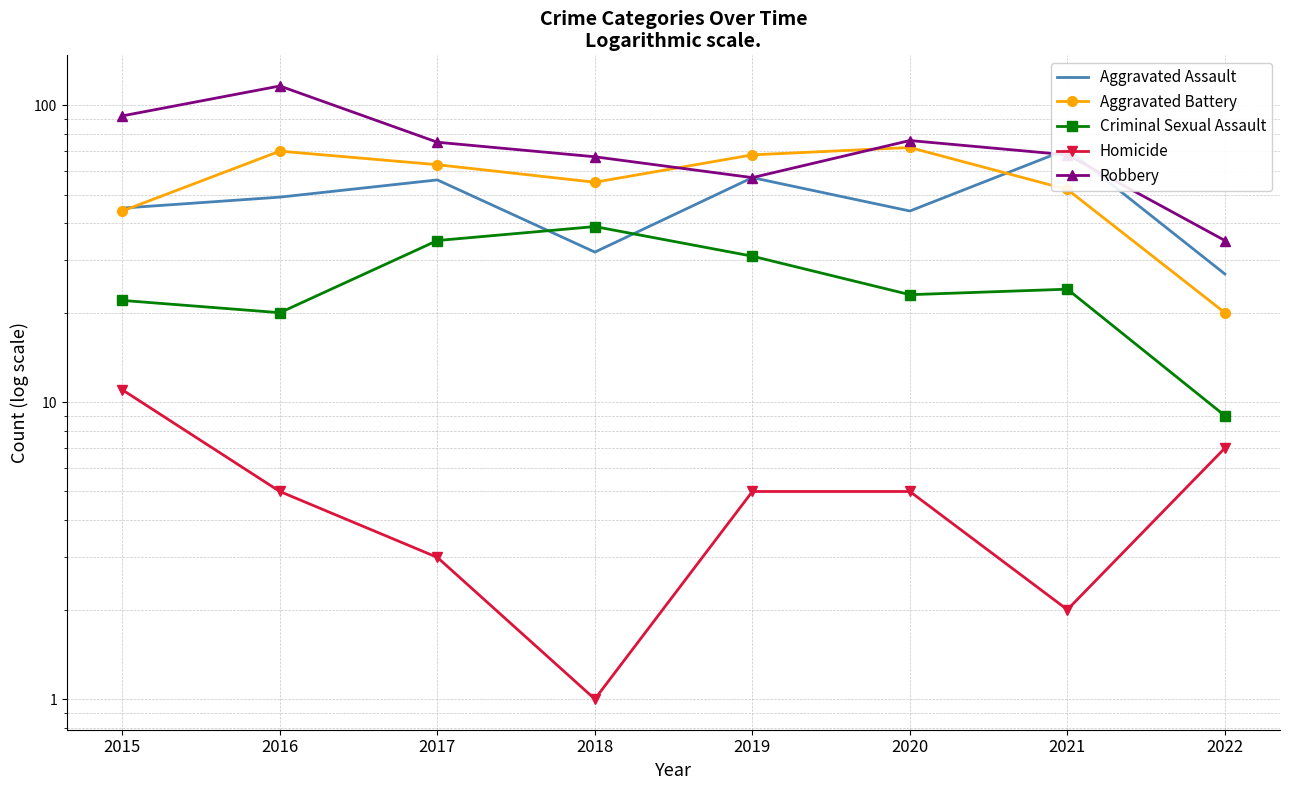

What is the total value across all series at 2018?

194